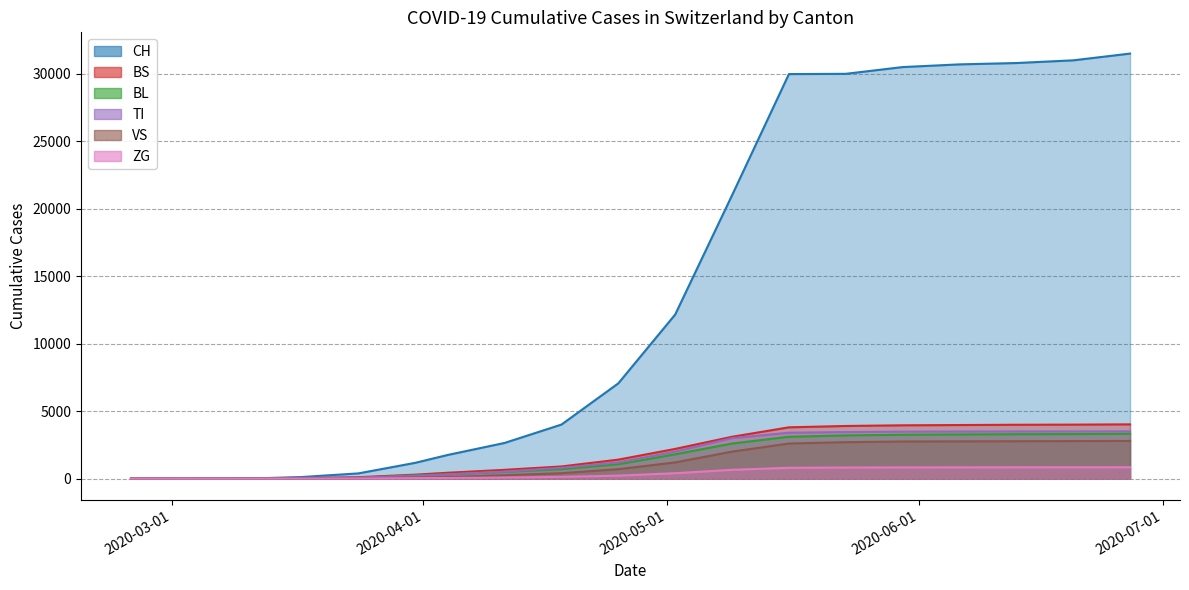

How many lines are shown in the chart?

6